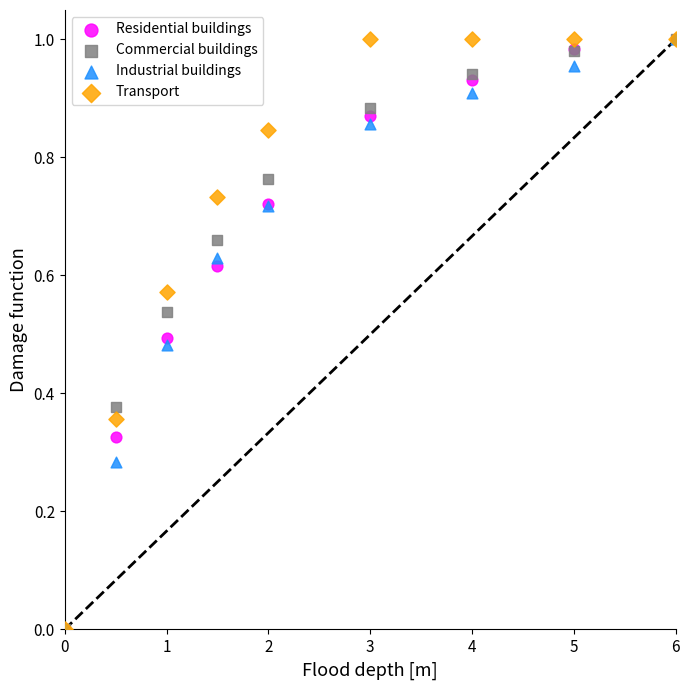

What are all the series names shown in the legend?

Residential buildings, Commercial buildings, Industrial buildings, Transport